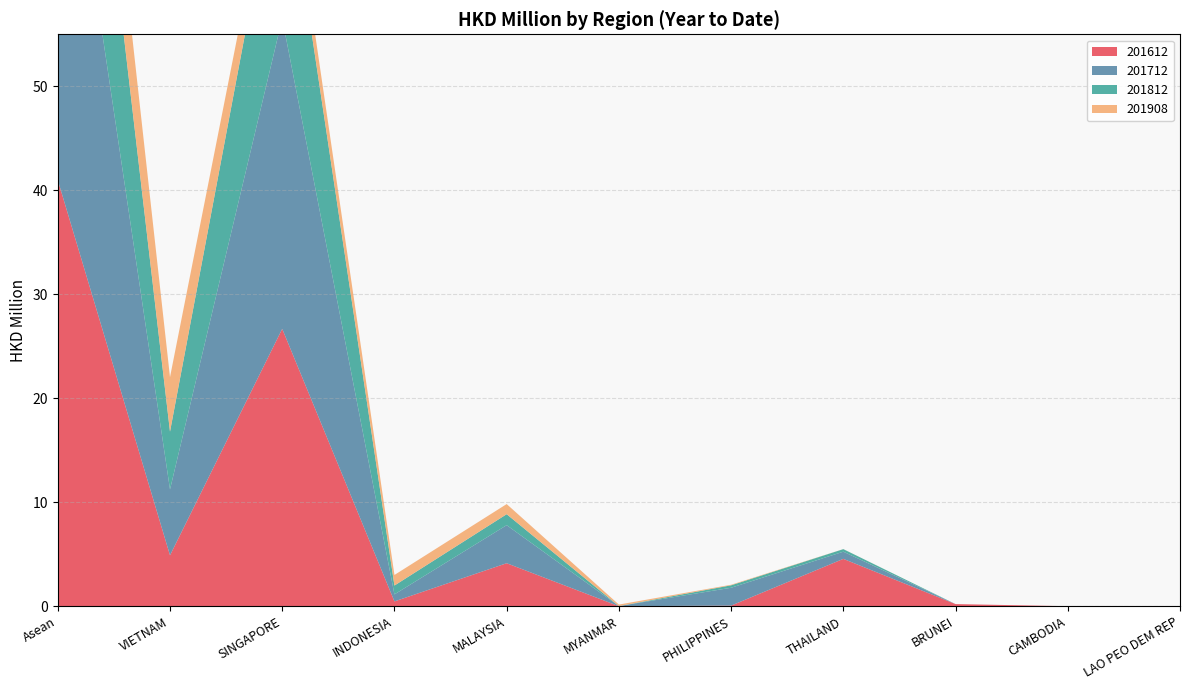

Reading left to right, transcribe all the data shown in this chart.

201612: 41.0	4.9	26.7	0.5	4.1	0.0	0.1	4.6	0.2	0.0	0.0
201712: 42.9	6.3	29.8	0.7	3.7	0.0	1.7	0.7	0.0	0.0	0.0
201812: 25.4	5.6	17.5	0.8	1.1	0.0	0.2	0.2	0.0	0.0	0.0
201908: 10.0	5.2	2.6	1.0	1.0	0.1	0.1	0.0	0.0	0.0	0.0